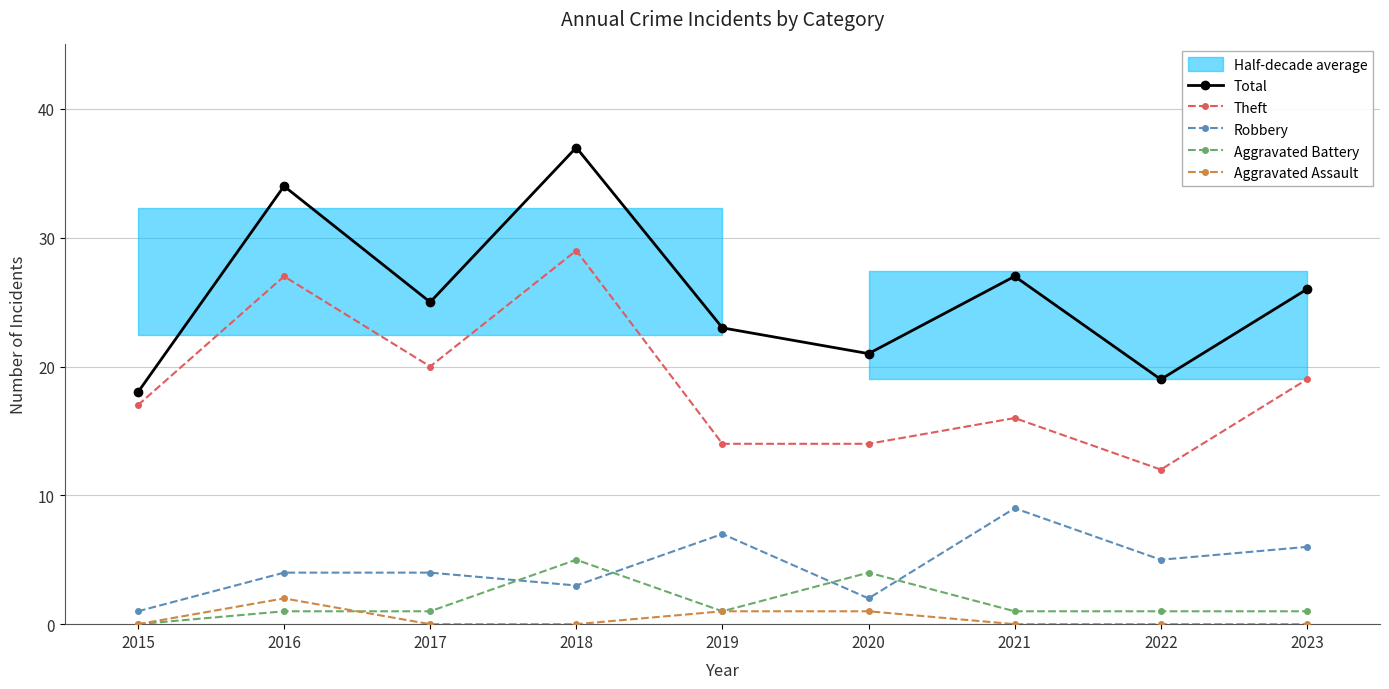

Reading left to right, list all the values displayed in this chart.

Total: 18	34	25	37	23	21	27	19	26
Theft: 17	27	20	29	14	14	16	12	19
Robbery: 1	4	4	3	7	2	9	5	6
Aggravated Battery: 0	1	1	5	1	4	1	1	1
Aggravated Assault: 0	2	0	0	1	1	0	0	0